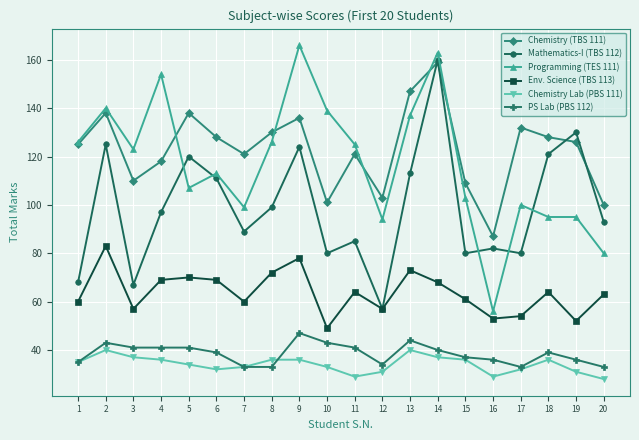

Count the number of categories in the chart.

20